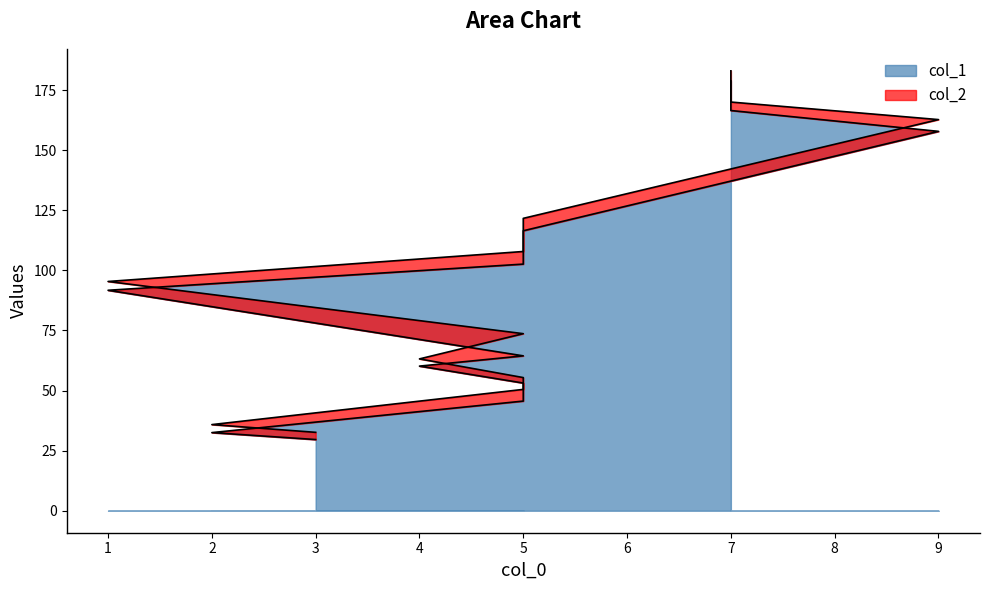

What is the spread (max minus min) of values at 2?

3.3